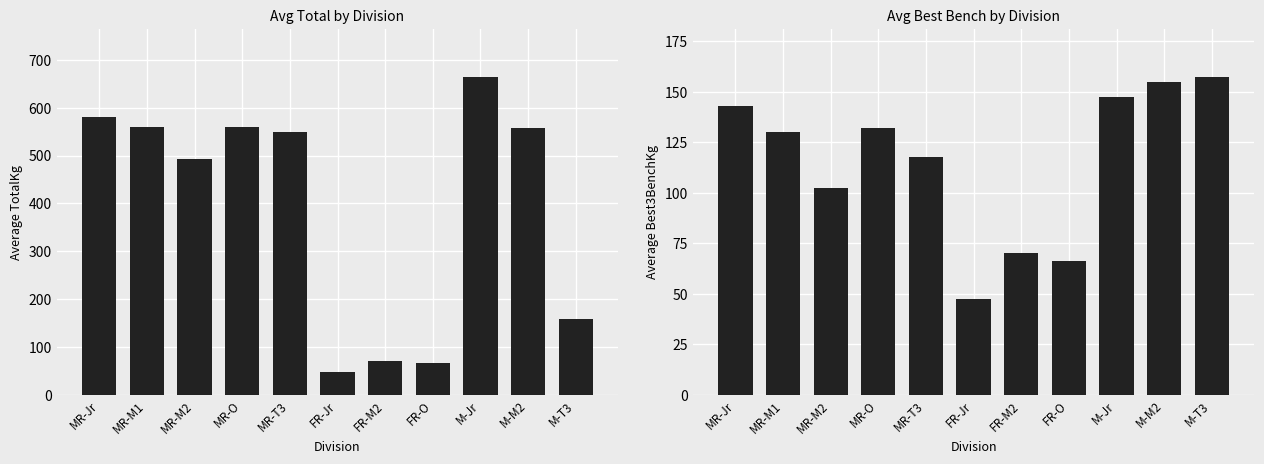

What is the total value across all series at MR-O?

691.0